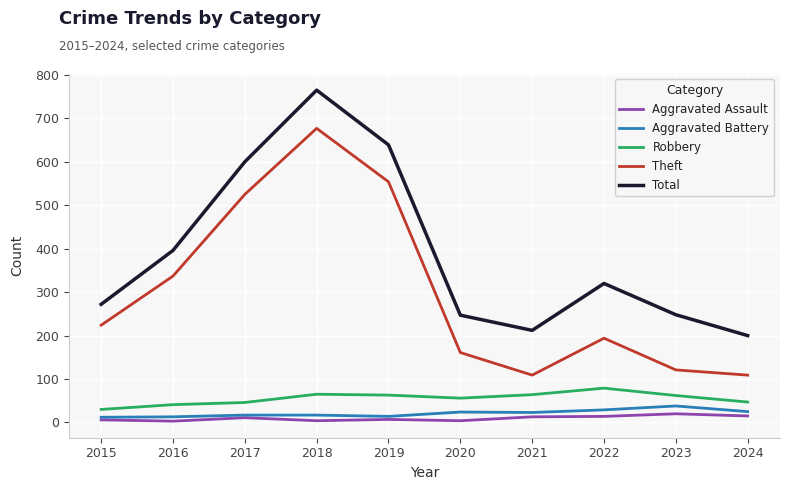

Where is Total nearest to the value 482?

2016